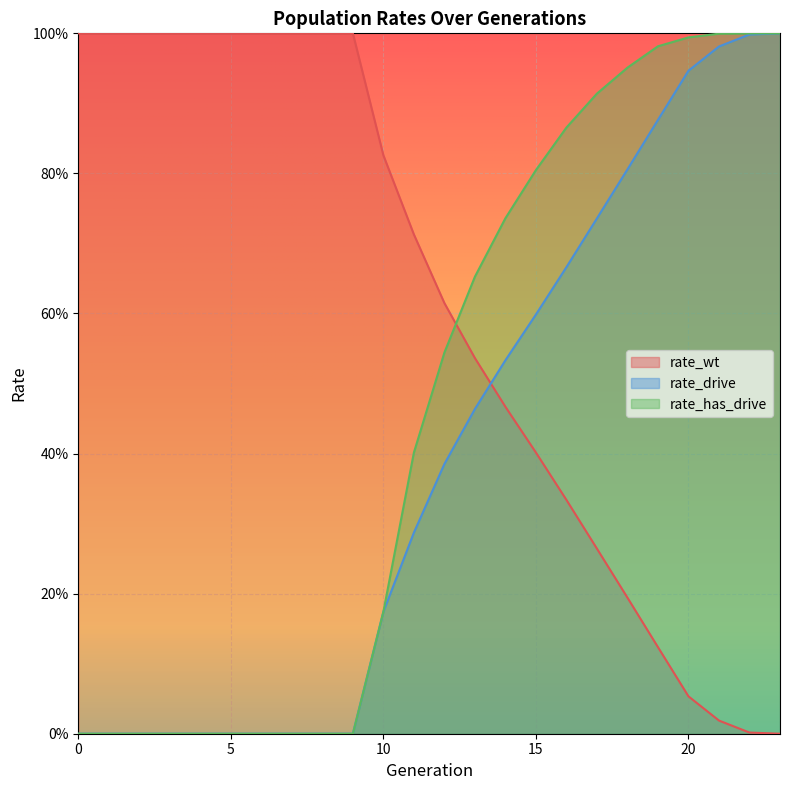

Between which two adjacent categories do rate_wt and rate_drive first intersect?

13 and 14